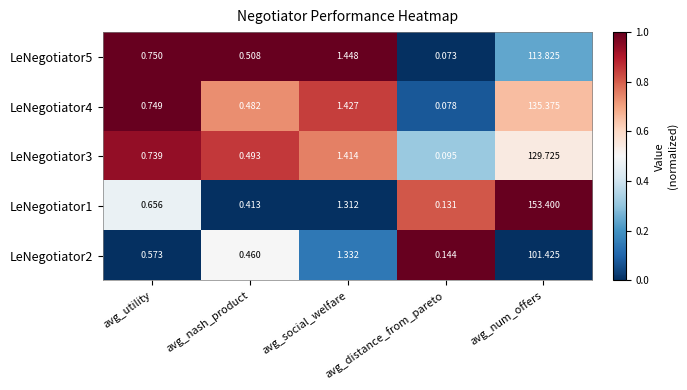

Is the value of LeNegotiator4 at avg_nash_product greater than the value of LeNegotiator3 at avg_utility?

No